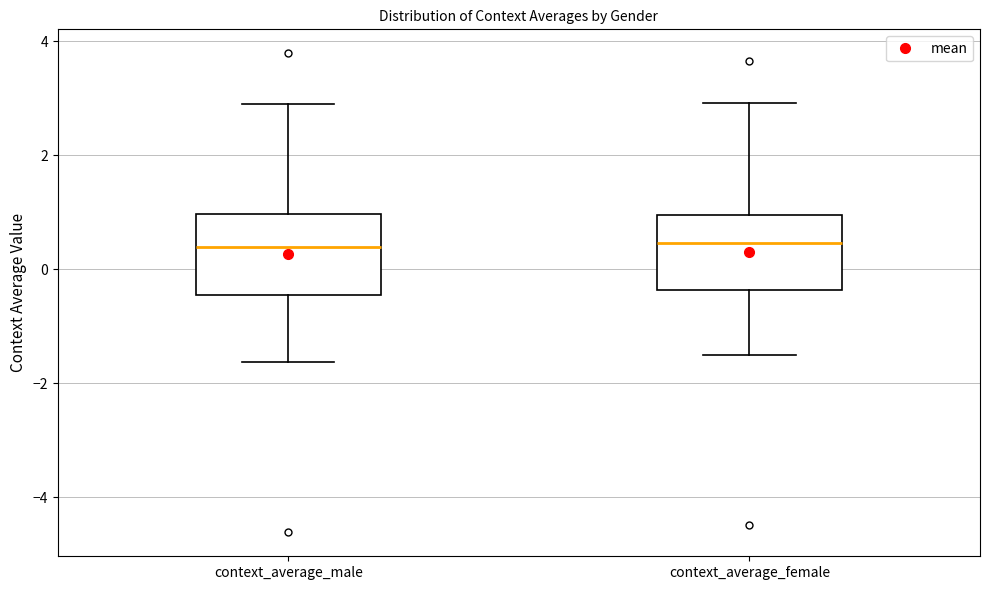

Reading left to right, read every box against the y-axis: the position of its median line, the range the box covers, and the ends of its whiskers. The values are not printed on the chart, so give them approximately, as read against the axis.

context_average_male: median 0.4, box -0.4 to 1.0, whiskers -1.6 to 3.0
context_average_female: median 0.4, box -0.4 to 1.0, whiskers -1.6 to 3.0